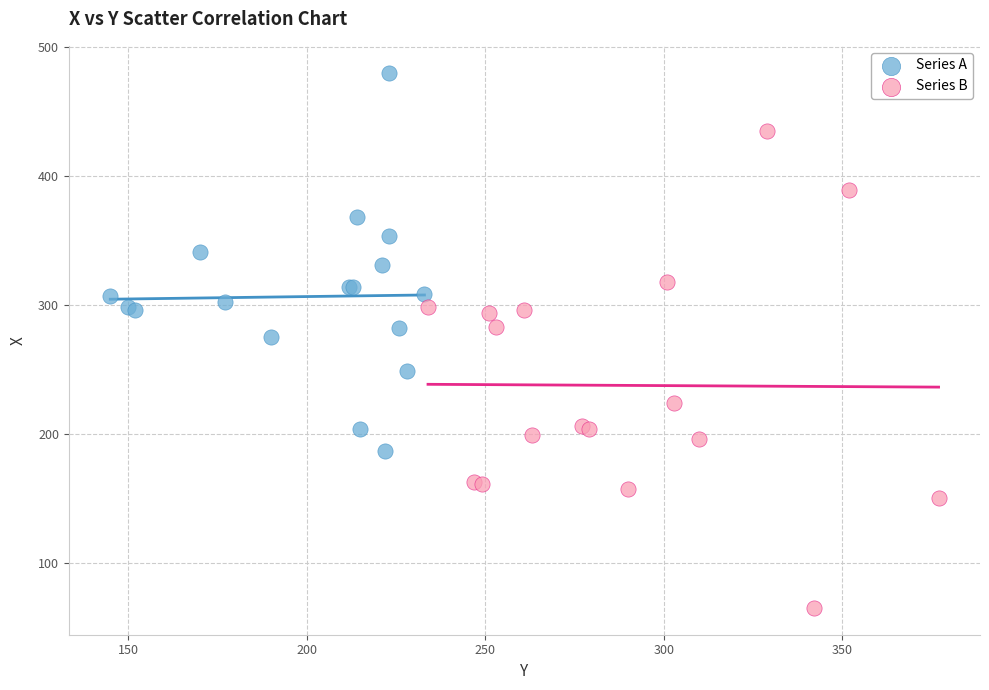

Which series reaches the maximum Y coordinate?

Series A